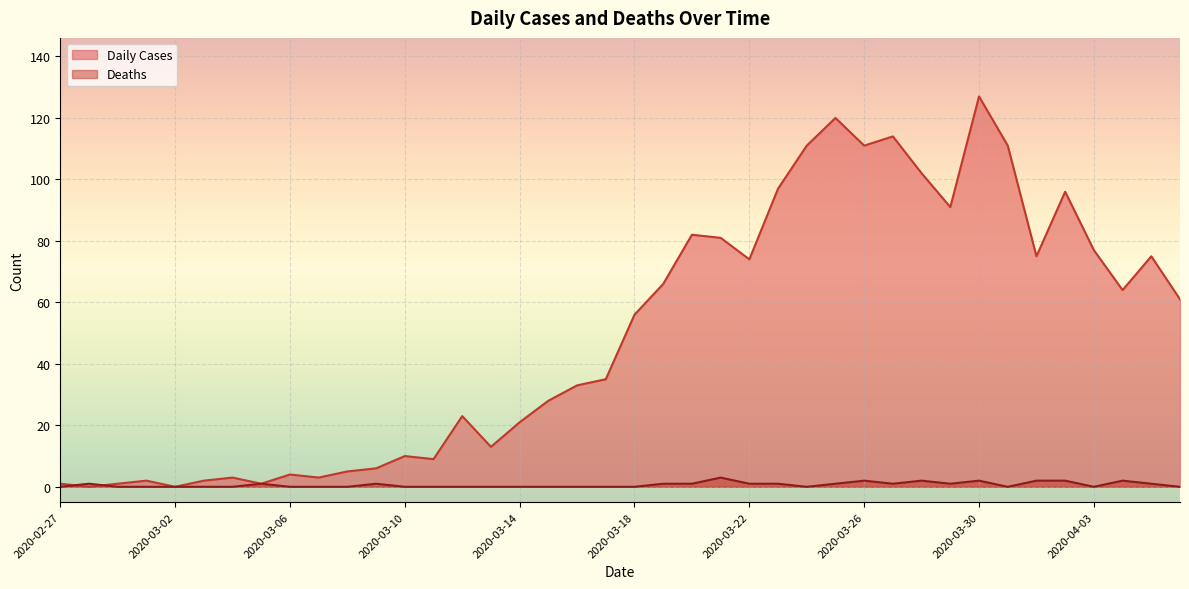

Reading left to right, what are all the values shown in this chart?

Daily Cases: 2020-02-27=1	2020-02-28=0	2020-02-29=1	2020-03-01=2	2020-03-02=0	2020-03-03=2	2020-03-04=3	2020-03-05=1	2020-03-06=4	2020-03-07=3	2020-03-08=5	2020-03-09=6	2020-03-10=10	2020-03-11=9	2020-03-12=23	2020-03-13=13	2020-03-14=21	2020-03-15=28	2020-03-16=33	2020-03-17=35	2020-03-18=56	2020-03-19=66	2020-03-20=82	2020-03-21=81	2020-03-22=74	2020-03-23=97	2020-03-24=111	2020-03-25=120	2020-03-26=111	2020-03-27=114	2020-03-28=102	2020-03-29=91	2020-03-30=127	2020-03-31=111	2020-04-01=75	2020-04-02=96	2020-04-03=77	2020-04-04=64	2020-04-05=75	2020-04-06=61
Deaths: 2020-02-27=0	2020-02-28=1	2020-02-29=0	2020-03-01=0	2020-03-02=0	2020-03-03=0	2020-03-04=0	2020-03-05=1	2020-03-06=0	2020-03-07=0	2020-03-08=0	2020-03-09=1	2020-03-10=0	2020-03-11=0	2020-03-12=0	2020-03-13=0	2020-03-14=0	2020-03-15=0	2020-03-16=0	2020-03-17=0	2020-03-18=0	2020-03-19=1	2020-03-20=1	2020-03-21=3	2020-03-22=1	2020-03-23=1	2020-03-24=0	2020-03-25=1	2020-03-26=2	2020-03-27=1	2020-03-28=2	2020-03-29=1	2020-03-30=2	2020-03-31=0	2020-04-01=2	2020-04-02=2	2020-04-03=0	2020-04-04=2	2020-04-05=1	2020-04-06=0